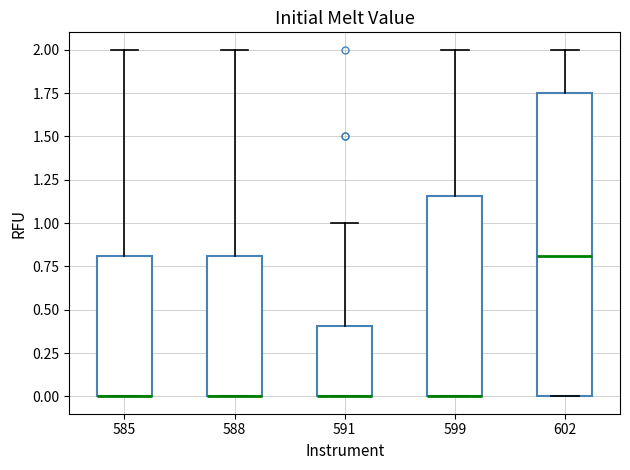

Reading left to right, read every box against the y-axis: the position of its median line, the range the box covers, and the ends of its whiskers. The values are not printed on the chart, so give them approximately, as read against the axis.

585: median 0.00 (drawn on the box's lower edge), box 0.00 to 0.80, whiskers 0.00 to 2.00
588: median 0.00 (drawn on the box's lower edge), box 0.00 to 0.80, whiskers 0.00 to 2.00
591: median 0.00 (drawn on the box's lower edge), box 0.00 to 0.40, whiskers 0.00 to 1.00
599: median 0.00 (drawn on the box's lower edge), box 0.00 to 1.15, whiskers 0.00 to 2.00
602: median 0.80, box 0.00 to 1.75, whiskers 0.00 to 2.00